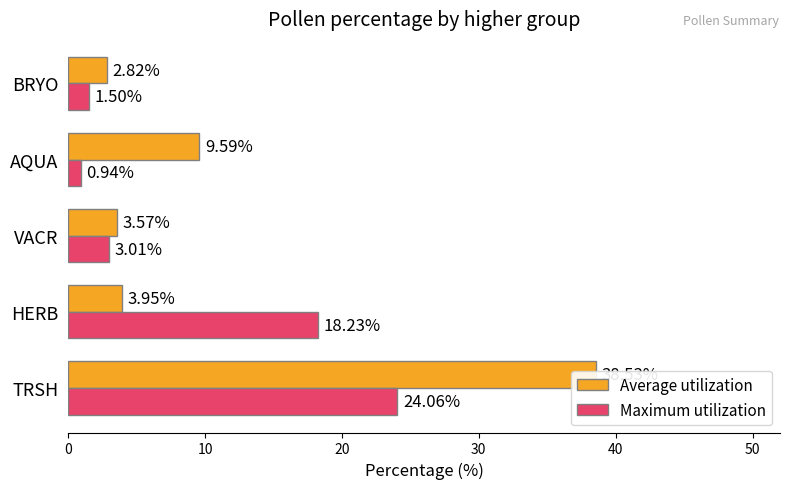

What are all the series names shown in the legend?

Average utilization, Maximum utilization